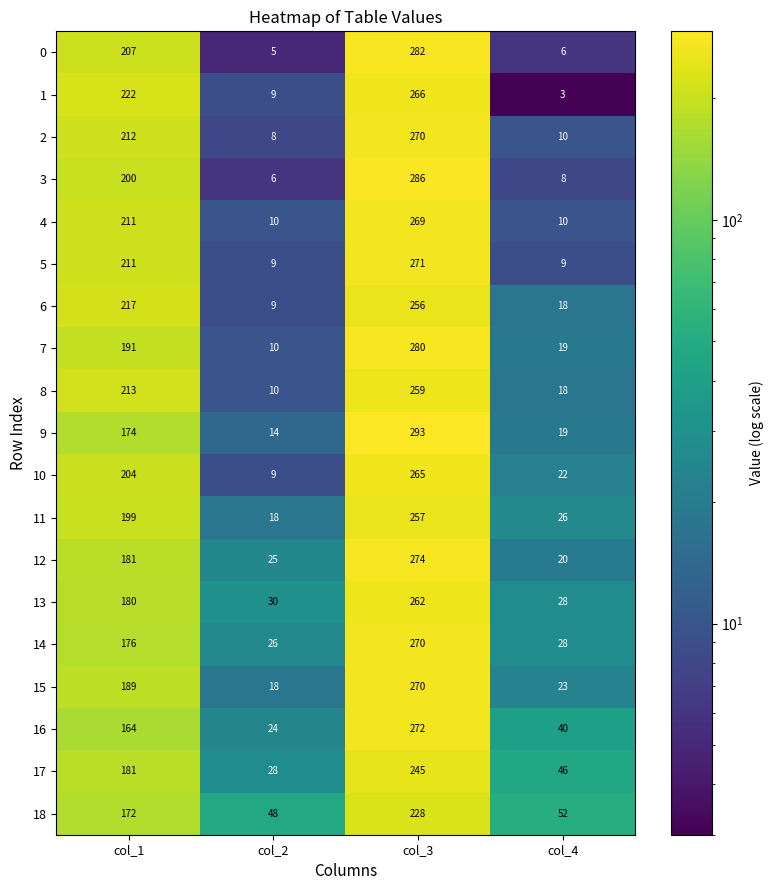

Rank the categories by 18 value from highest to lowest.

col_3, col_1, col_4, col_2